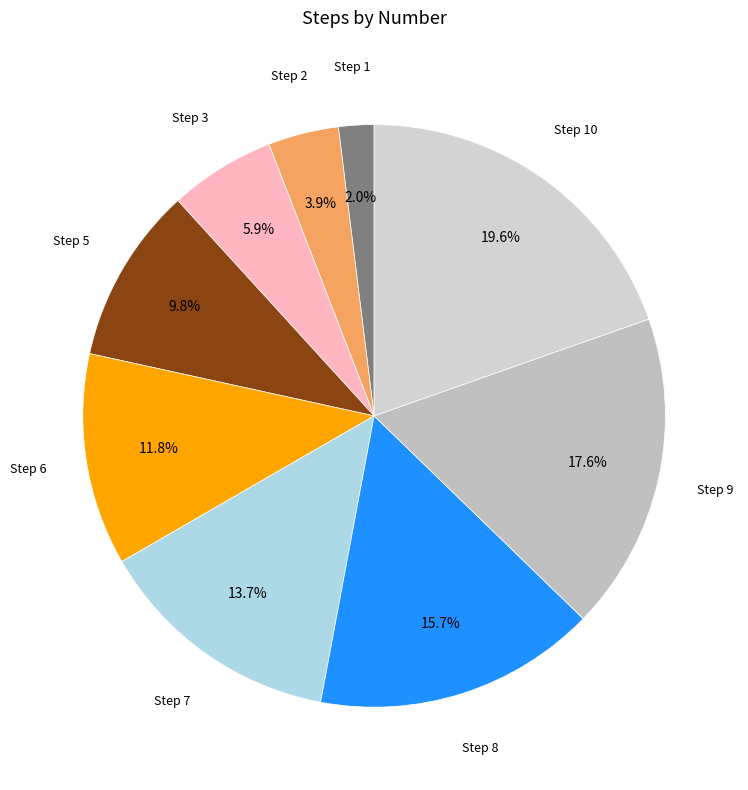

To the nearest percent, what is the difference between the Step 7 and Step 8 slice percentages?

2%